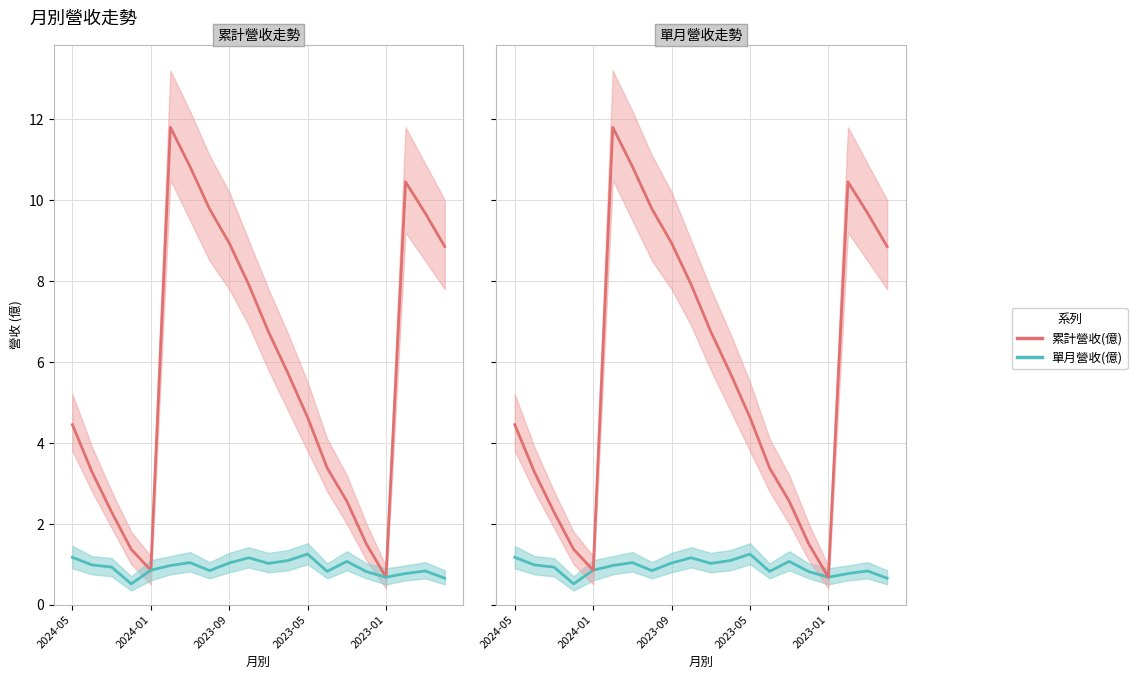

True or false: 單月營收(億) and 累計營收(億) intersect in this chart.

False